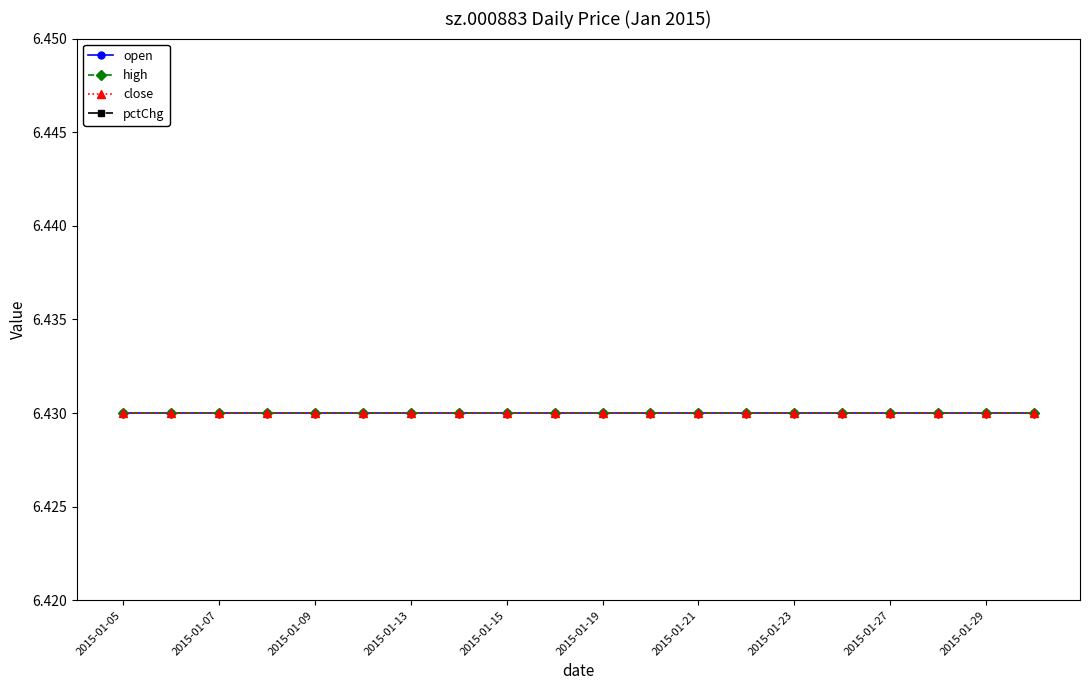

The pctChg series shows 0.0 at 2015-01-07. True or false?

True